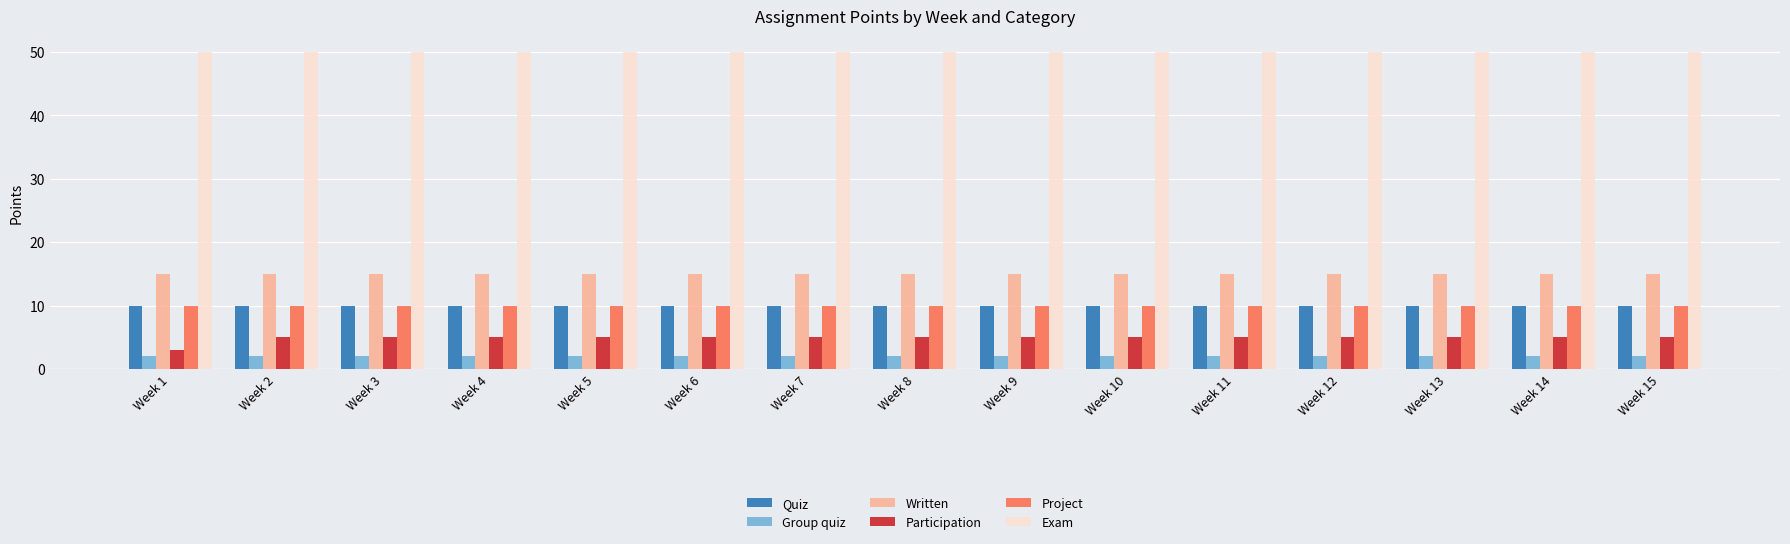

What is the total value across all series at Week 6?

92